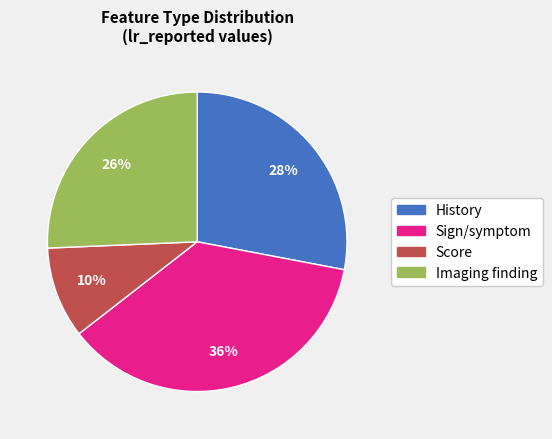

To the nearest percent, what is the average slice percentage?

25%